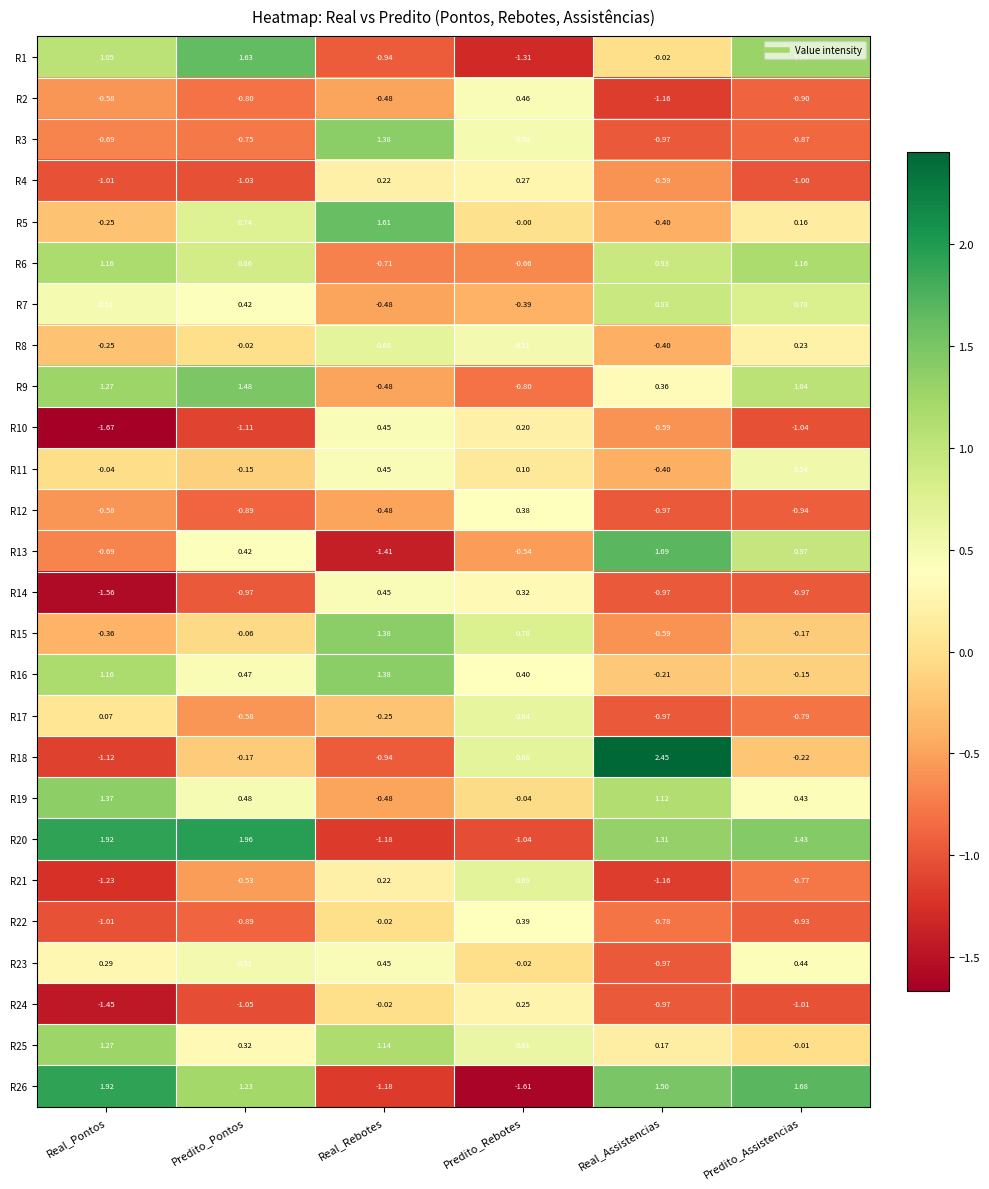

Which series changed the most between Predito_Pontos and Predito_Rebotes?

R20